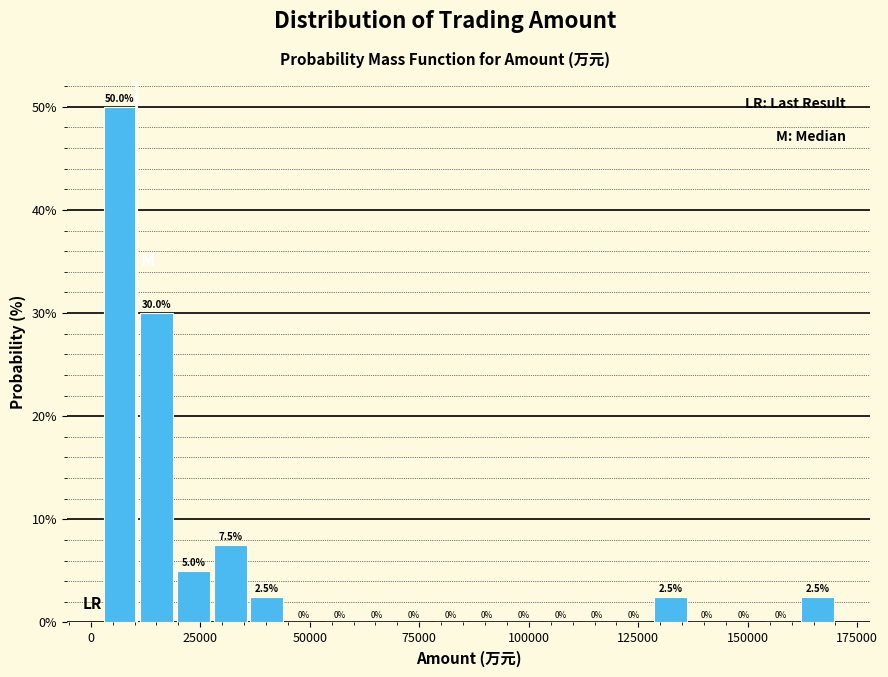

Read against the x-axis, roughly where is the centre of the tallest bar?

5000